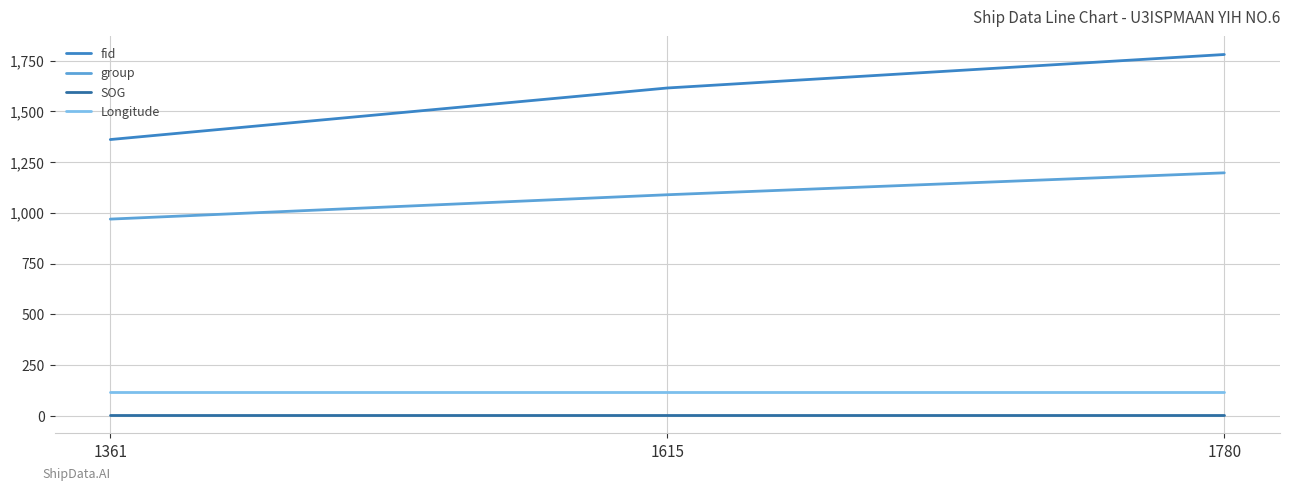

Does the chart display data point markers on the line(s)?

No